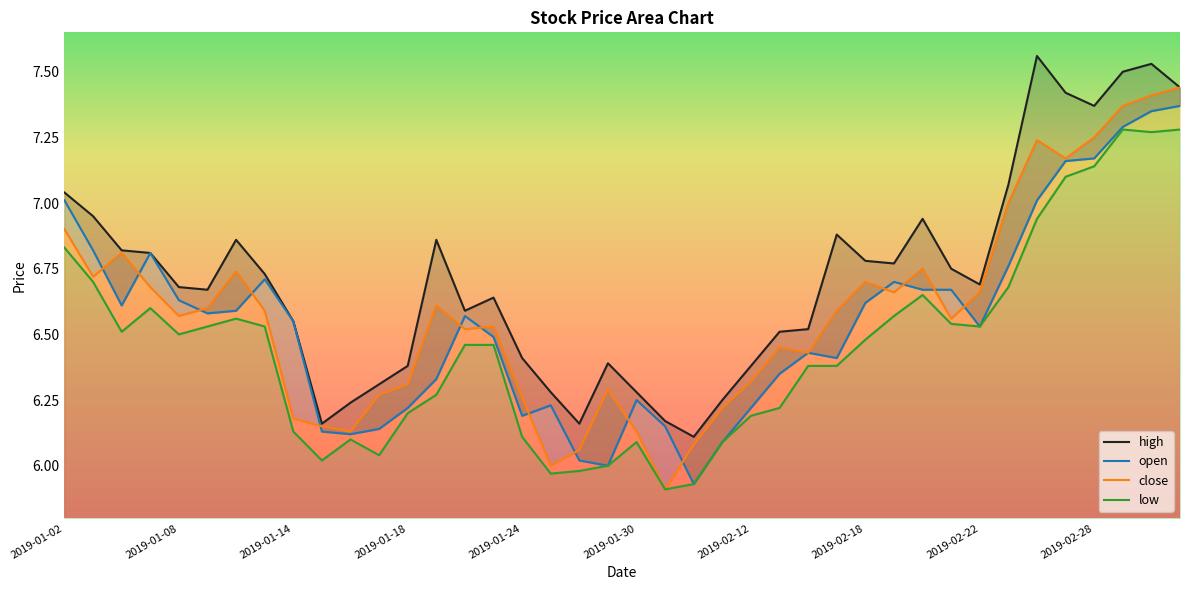

List the labels in order of open value, smallest first.

2019-02-01, 2019-01-29, 2019-01-28, 2019-02-11, 2019-01-16, 2019-01-15, 2019-01-17, 2019-01-31, 2019-01-24, 2019-01-18, 2019-02-12, 2019-01-25, 2019-01-30, 2019-01-21, 2019-02-13, 2019-02-15, 2019-02-14, 2019-01-23, 2019-02-22, 2019-01-14, 2019-01-22, 2019-01-09, 2019-01-10, 2019-01-04, 2019-02-18, 2019-01-08, 2019-02-20, 2019-02-21, 2019-02-19, 2019-01-11, 2019-02-25, 2019-01-07, 2019-01-03, 2019-01-02, 2019-02-26, 2019-02-27, 2019-02-28, 2019-03-01, 2019-03-04, 2019-03-05